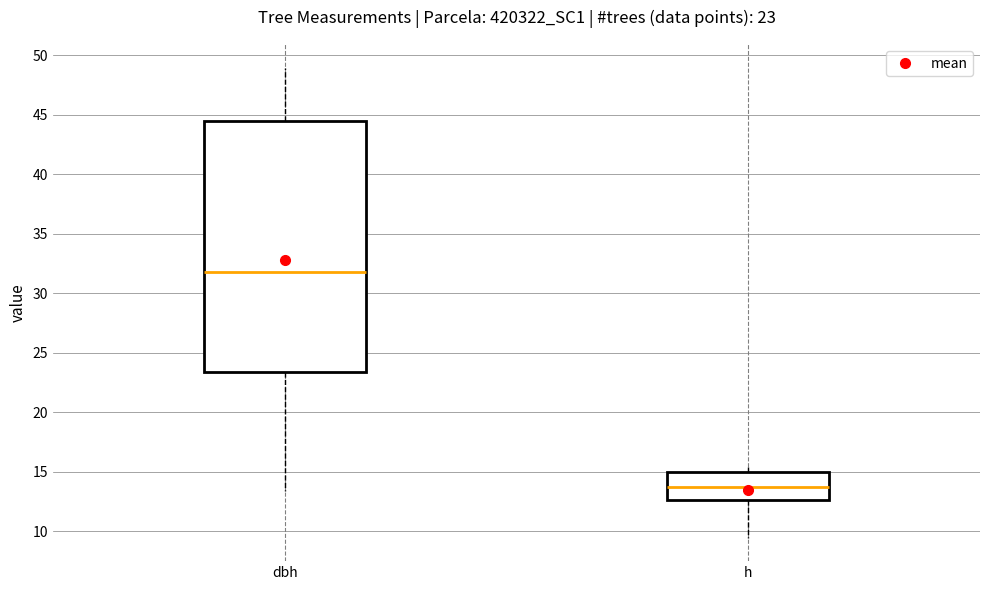

Which box has the highest median line?

dbh